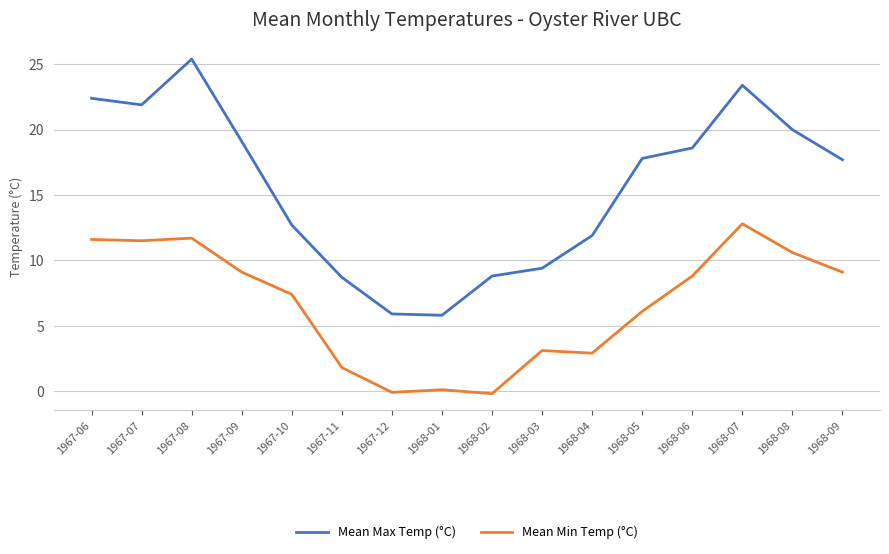

Which category has the highest value in the Mean Max Temp (°C) series?

1967-08